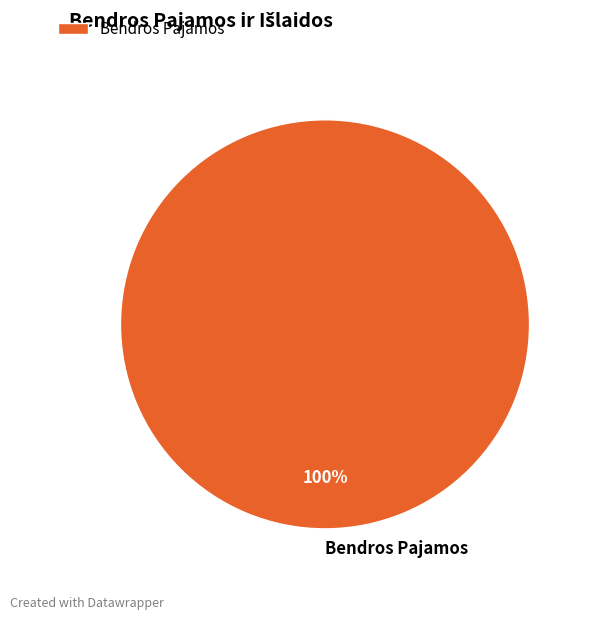

How many segments does this pie chart have?

1